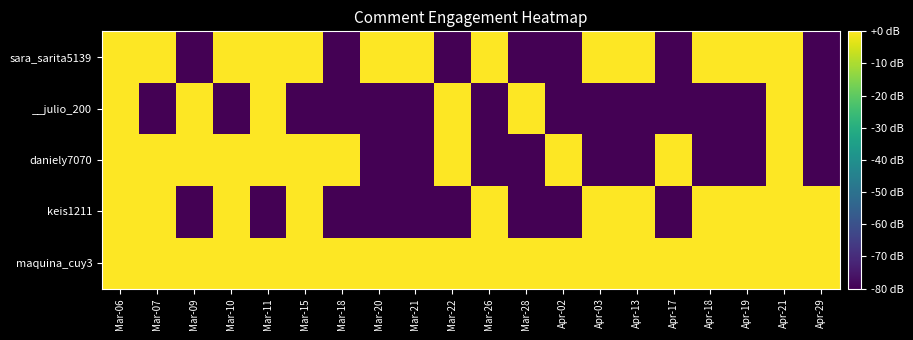

How many distinct data groups are displayed?

5